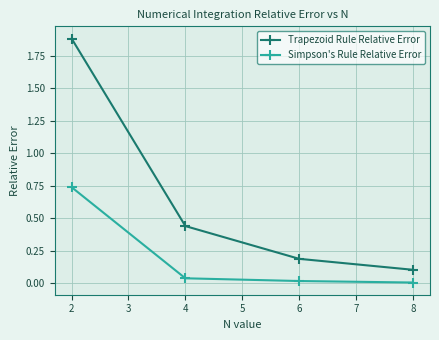

List the series in order of their overall mean, highest first.

Trapezoid Rule Relative Error, Simpson's Rule Relative Error